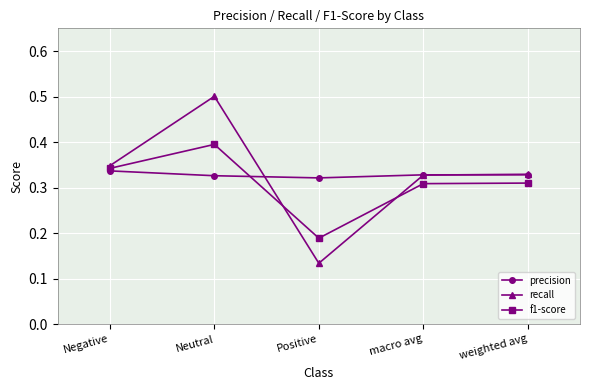

Which category has the lowest value in the f1-score series?

Positive